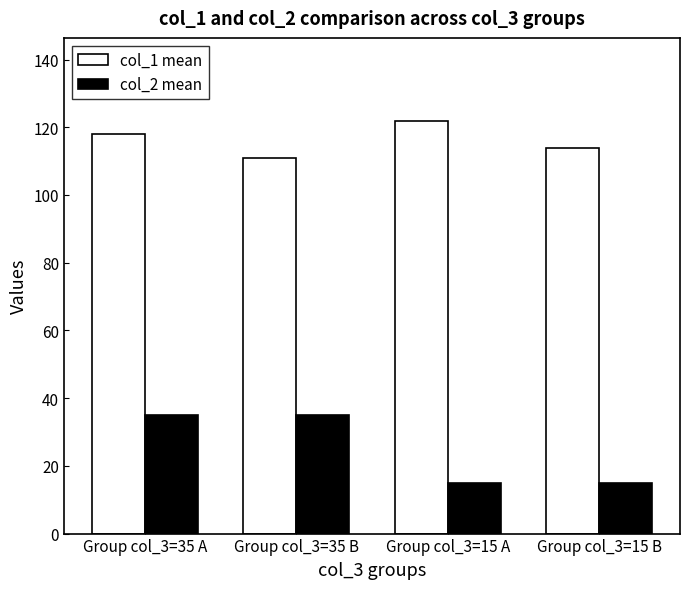

What is the total value across all series at Group col_3=15 A?

137